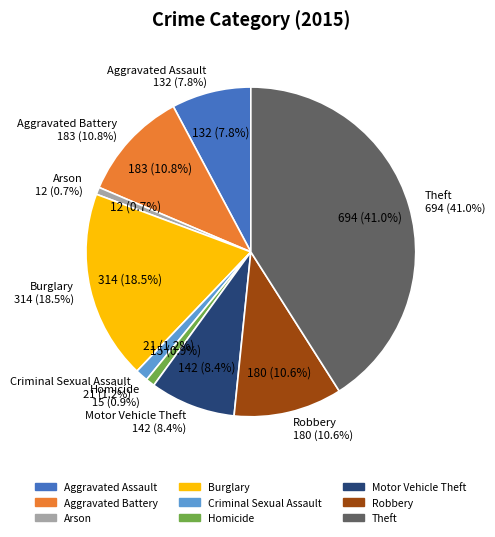

How much of the chart is everything except Arson?

99.3%